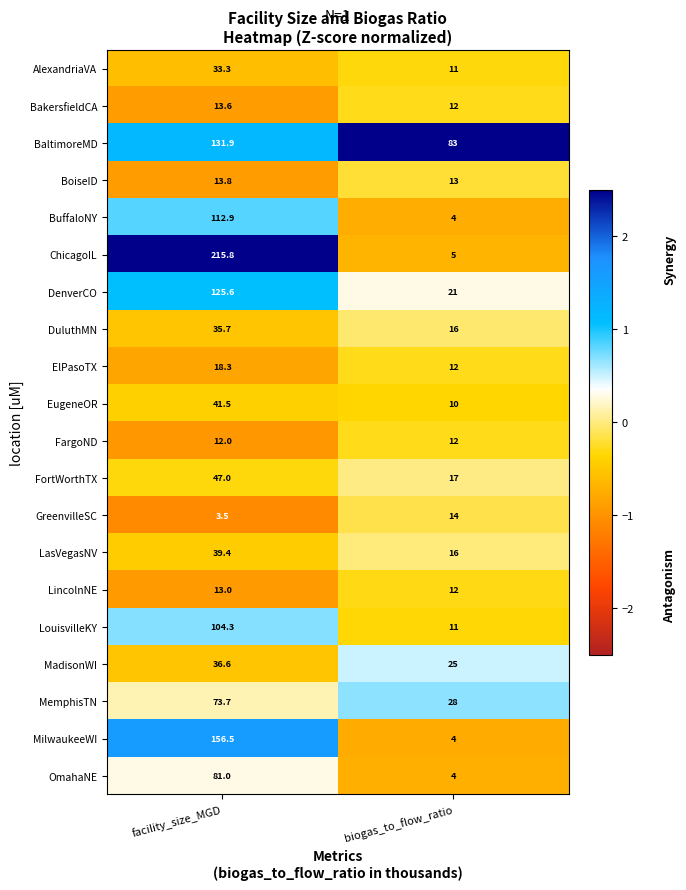

Which category has the highest value across all series?

facility_size_MGD